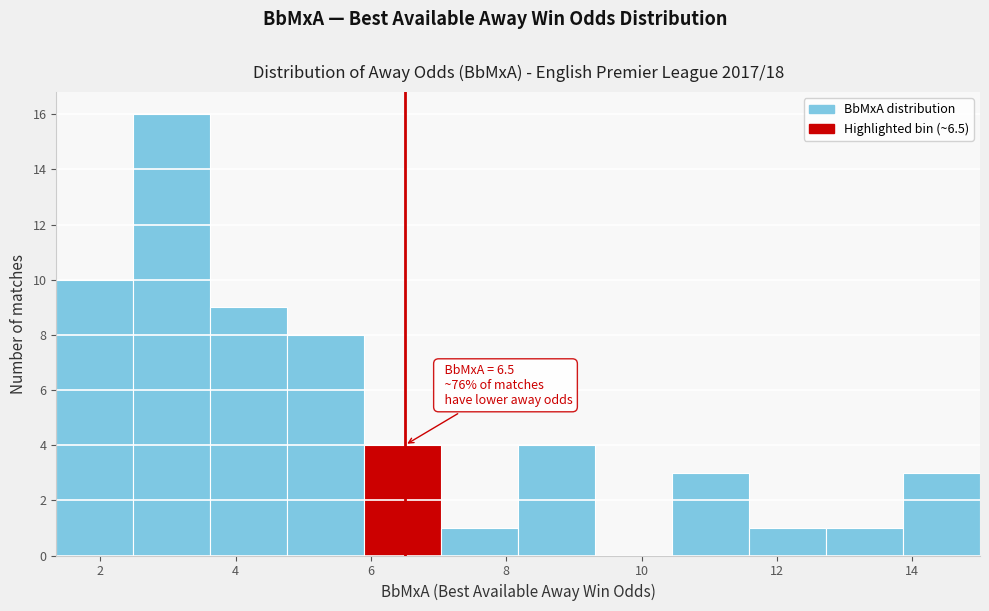

Over which range of the x-axis is the bar tallest?

2.4 to 3.6